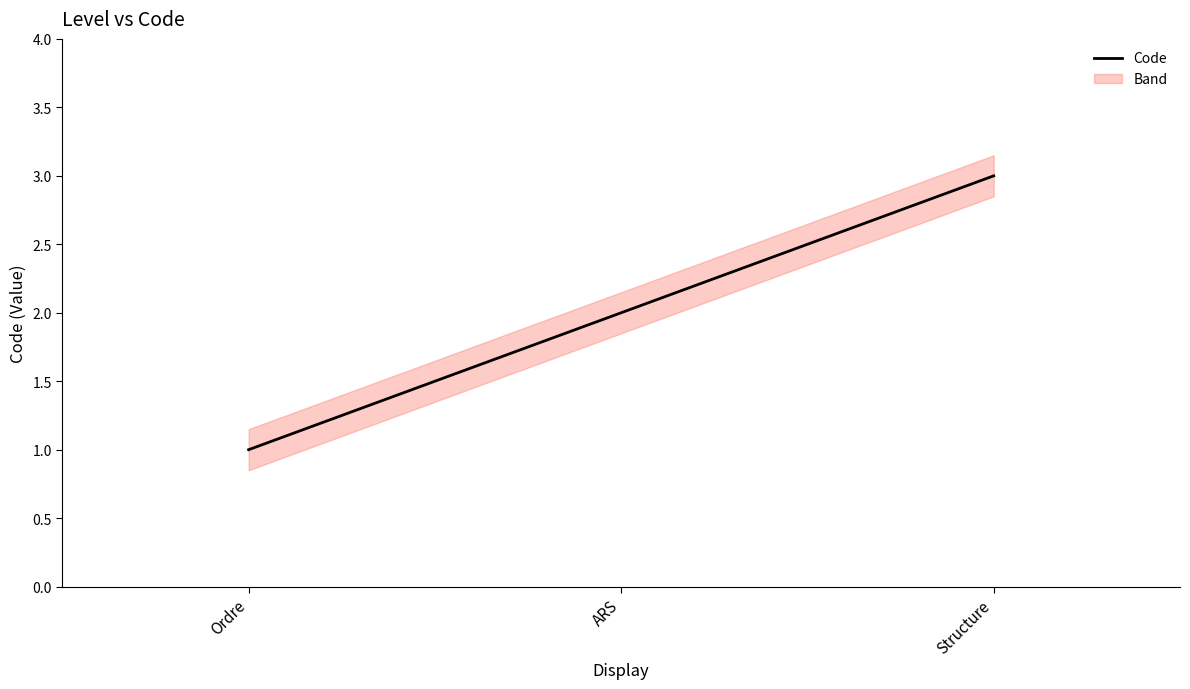

What is the difference between the maximum and minimum values?

2